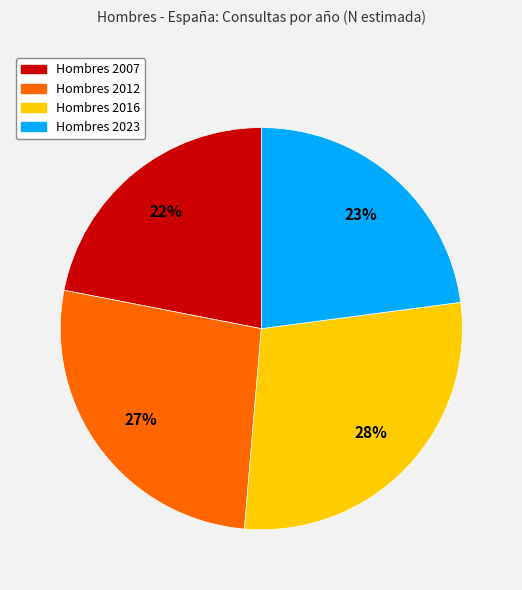

Is there a majority slice in this chart?

No